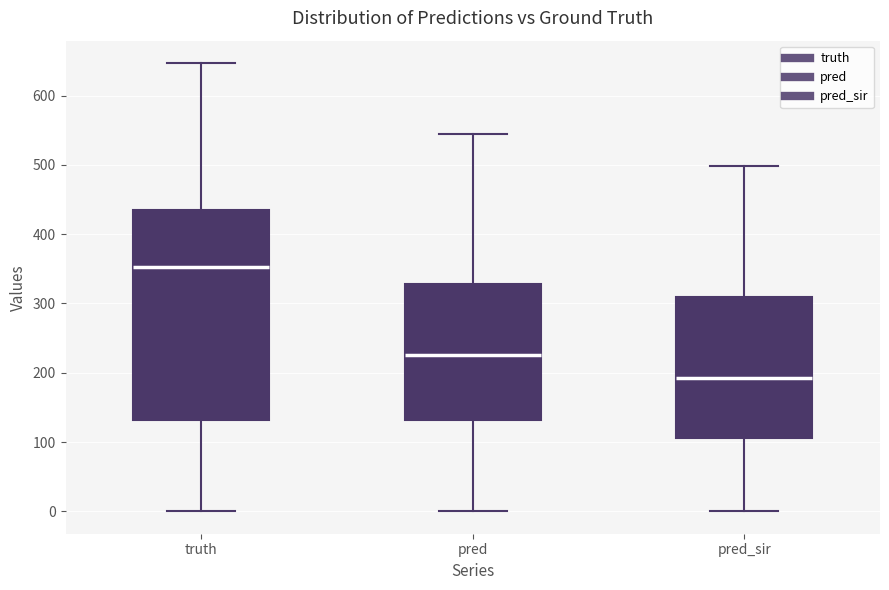

Reading left to right, read every box against the y-axis: the position of its median line, the range the box covers, and the ends of its whiskers. The values are not printed on the chart, so give them approximately, as read against the axis.

truth: median 350, box 130 to 430, whiskers 0 to 650
pred: median 230, box 130 to 330, whiskers 0 to 540
pred_sir: median 190, box 110 to 310, whiskers 0 to 500